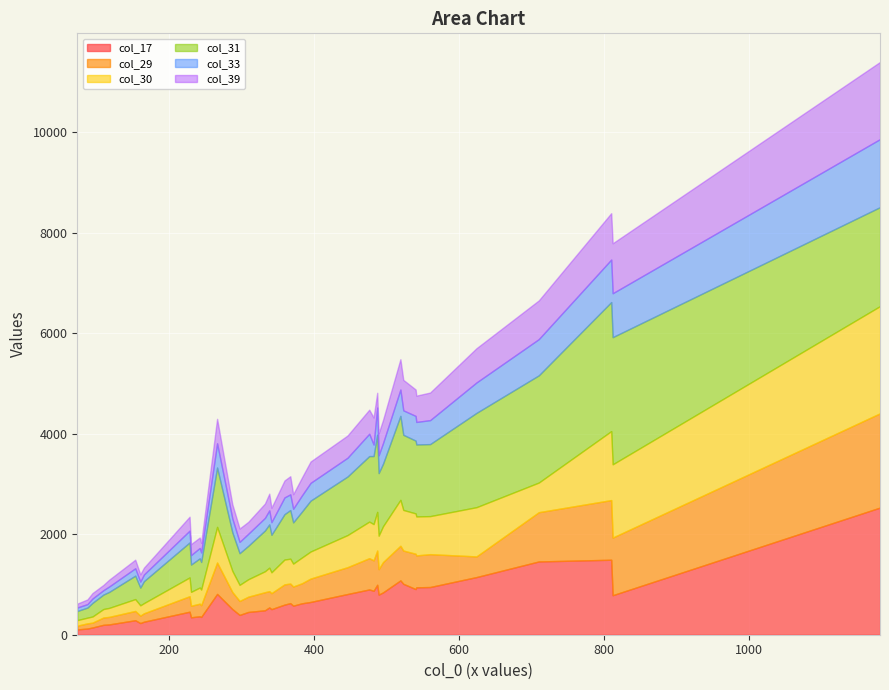

At which category does col_39 reach its first local valley?

3